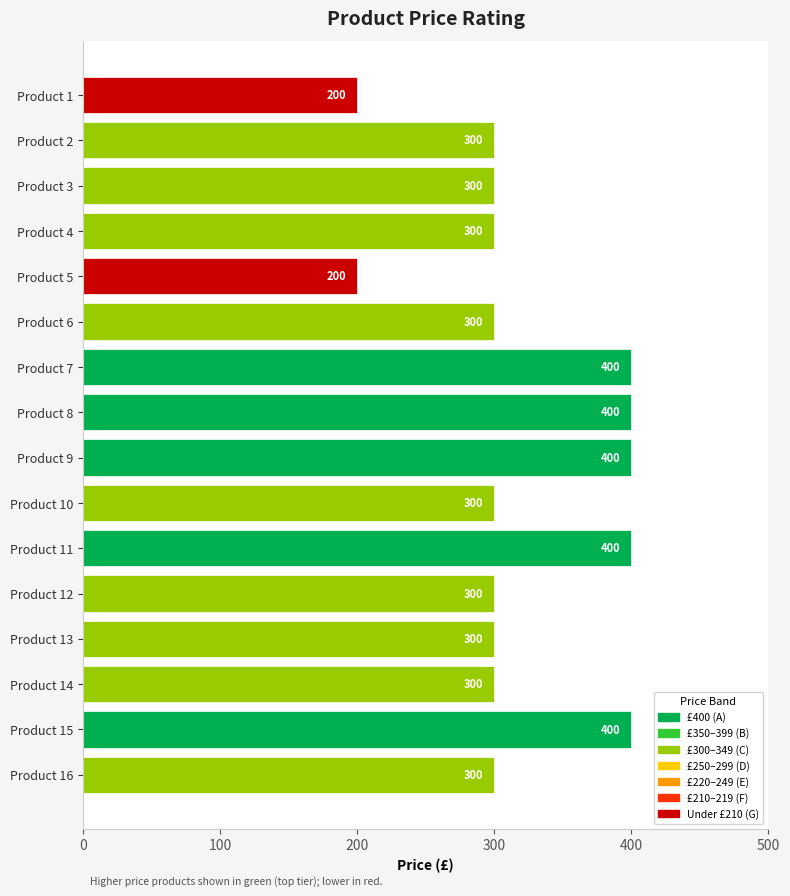

Count the values in the range 300 to 400.

14